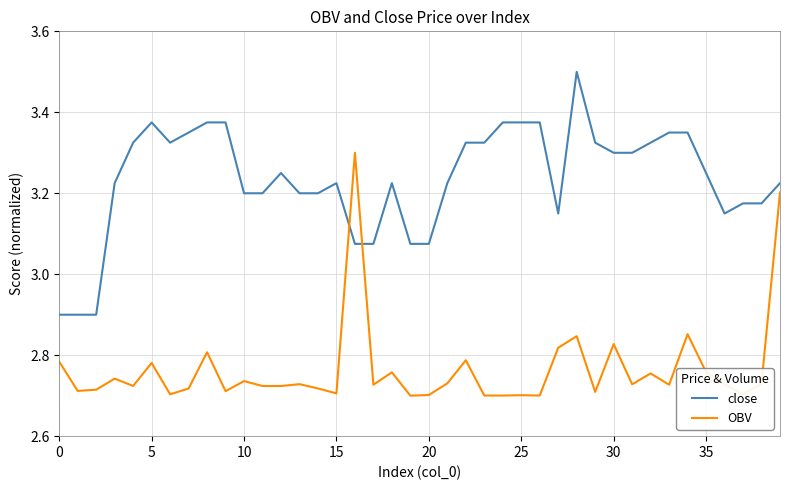

How many times do OBV and close cross each other?

2